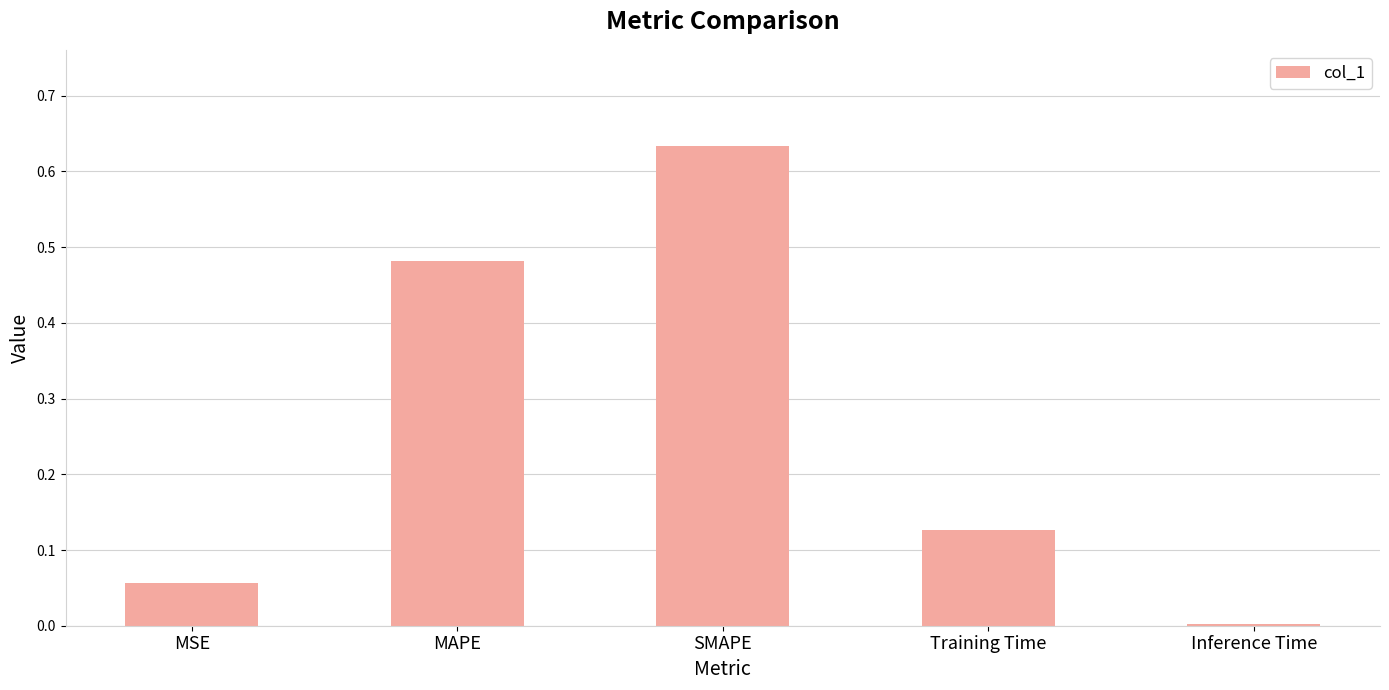

What is the sum of all values?

1.3